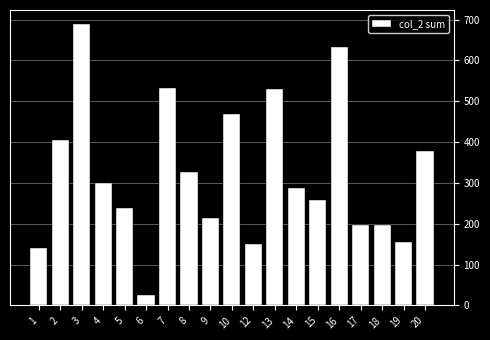

Between 13 and 6, which is larger?

13